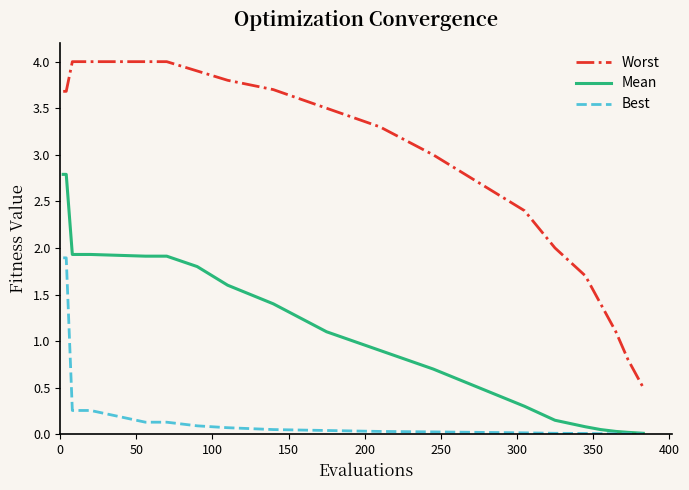

How many lines are shown in the chart?

3